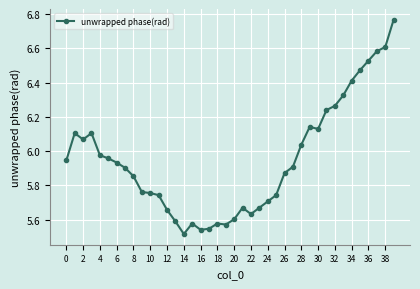

True or false: there are more than 2 points higher than both neighbors.

True